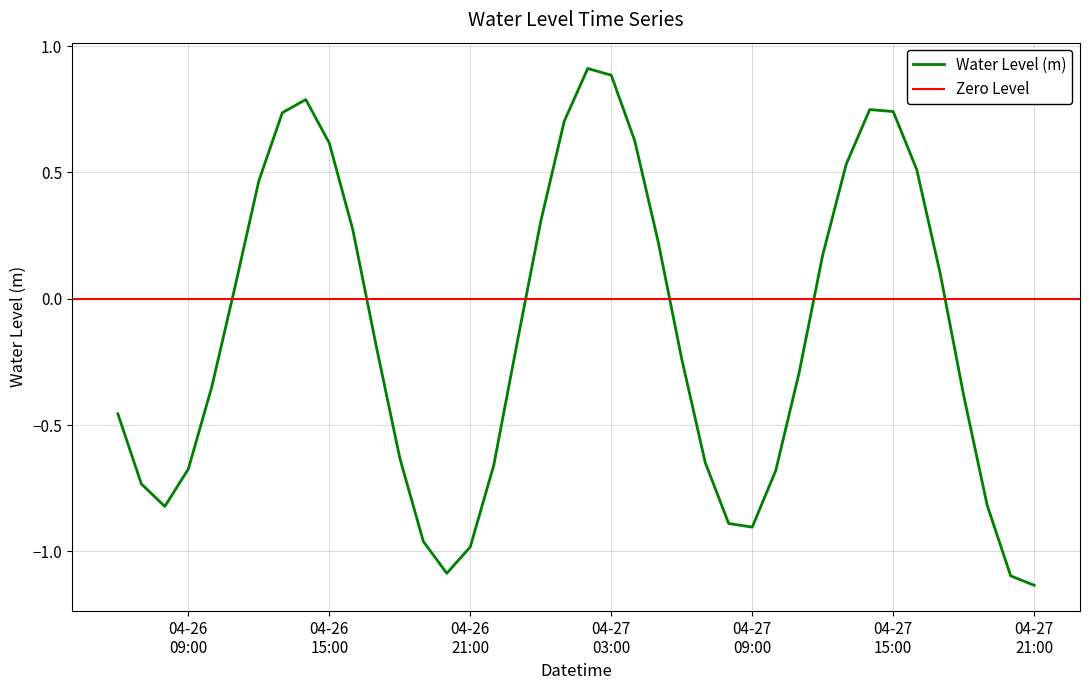

List the labels in order of value, largest first.

2025-04-27 02:00:00, 2025-04-27 03:00:00, 2025-04-26 14:00:00, 2025-04-27 14:00:00, 2025-04-27 15:00:00, 2025-04-26 13:00:00, 2025-04-27 01:00:00, 2025-04-27 04:00:00, 2025-04-26 15:00:00, 2025-04-27 13:00:00, 2025-04-27 16:00:00, 2025-04-26 12:00:00, 2025-04-27 00:00:00, 2025-04-26 16:00:00, 2025-04-27 05:00:00, 2025-04-27 12:00:00, 2025-04-27 17:00:00, 2025-04-26 11:00:00, 2025-04-26 23:00:00, 2025-04-26 17:00:00, 2025-04-27 06:00:00, 2025-04-27 11:00:00, 2025-04-26 10:00:00, 2025-04-27 18:00:00, 2025-04-26 06:00:00, 2025-04-26 18:00:00, 2025-04-27 07:00:00, 2025-04-26 22:00:00, 2025-04-26 09:00:00, 2025-04-27 10:00:00, 2025-04-26 07:00:00, 2025-04-27 19:00:00, 2025-04-26 08:00:00, 2025-04-27 08:00:00, 2025-04-27 09:00:00, 2025-04-26 19:00:00, 2025-04-26 21:00:00, 2025-04-26 20:00:00, 2025-04-27 20:00:00, 2025-04-27 21:00:00